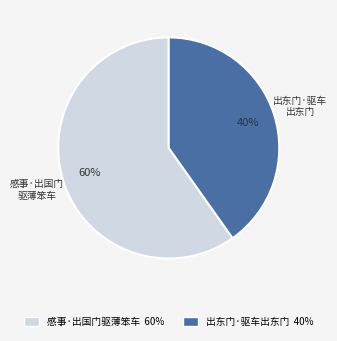

Rank the categories by value from lowest to highest.

出东门·驱车出东门, 感事·出国门驱薄笨车